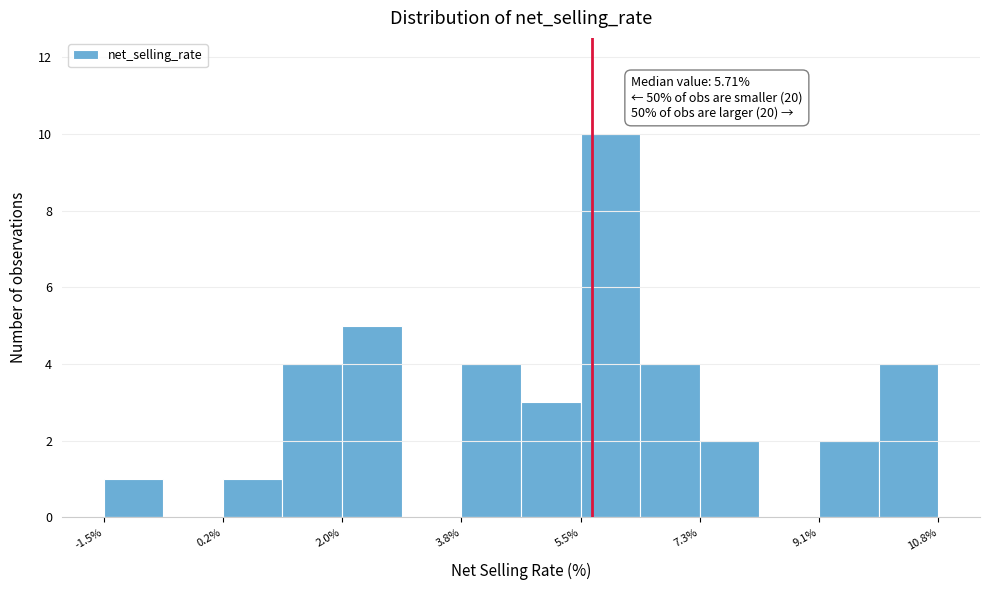

Over which range of the x-axis is the bar tallest?

5.6 to 6.4